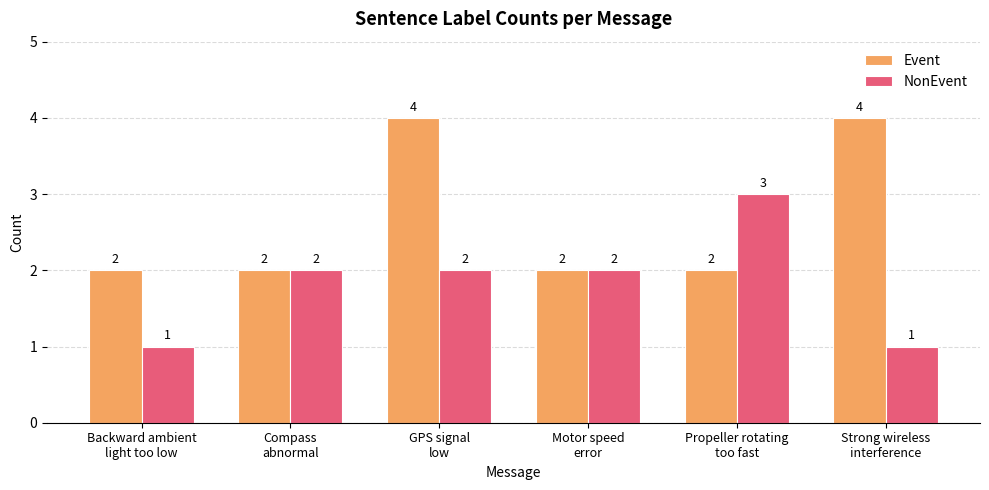

What is the difference between the maximum and second lowest values in the NonEvent series?

2